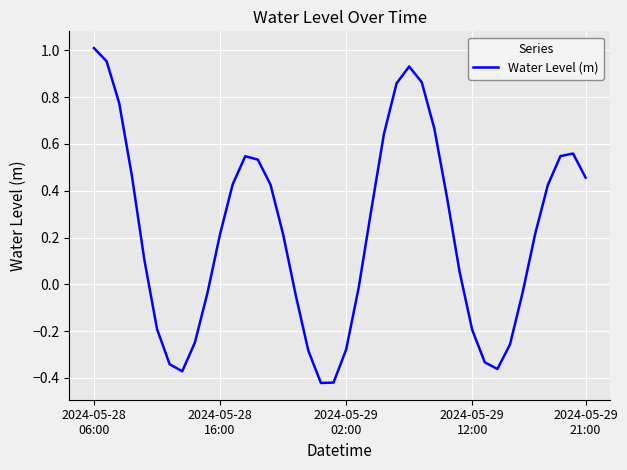

Is this an area chart (filled region under the line)?

No